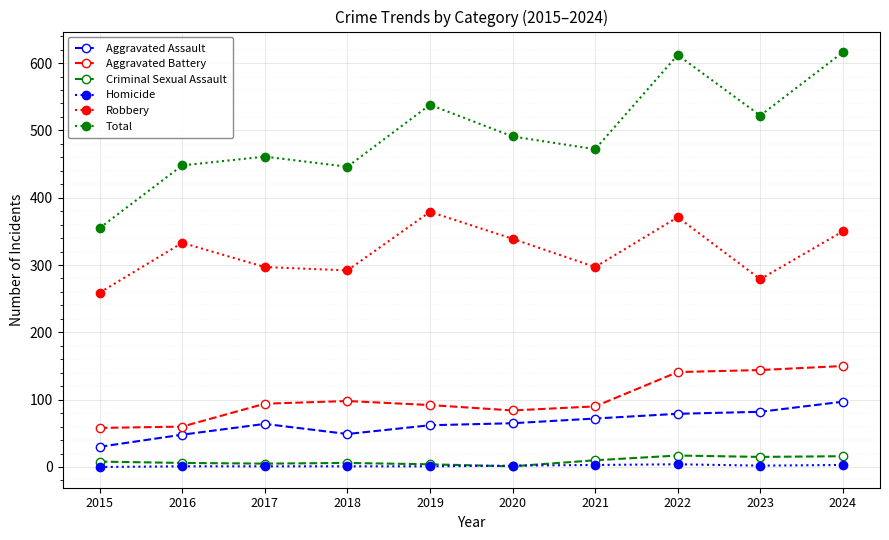

Which series has the largest range (max minus min)?

Total